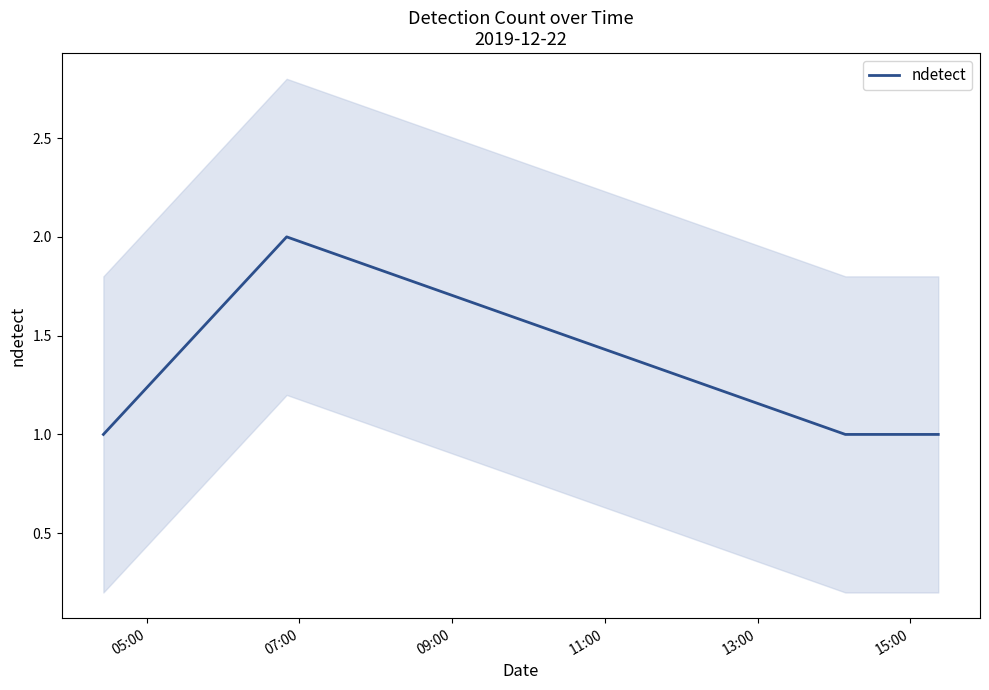

True or false: ndetect has more than 2 interior local peaks.

False